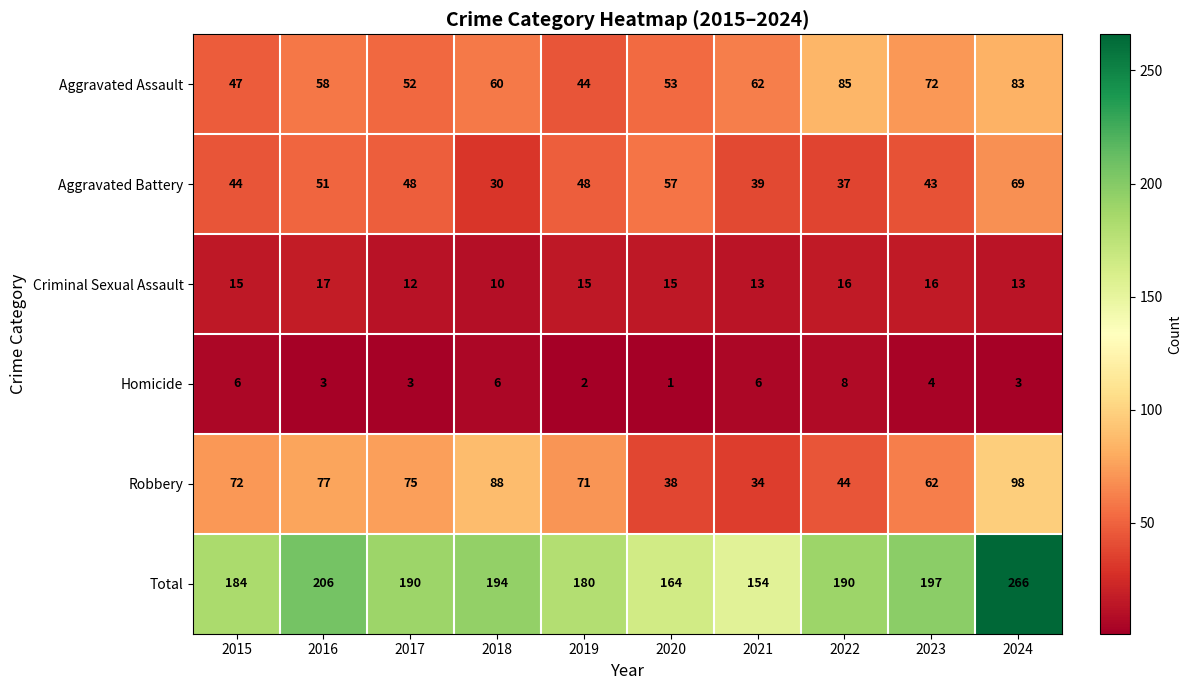

The value of Aggravated Assault at 2019 is 44. True or false?

True